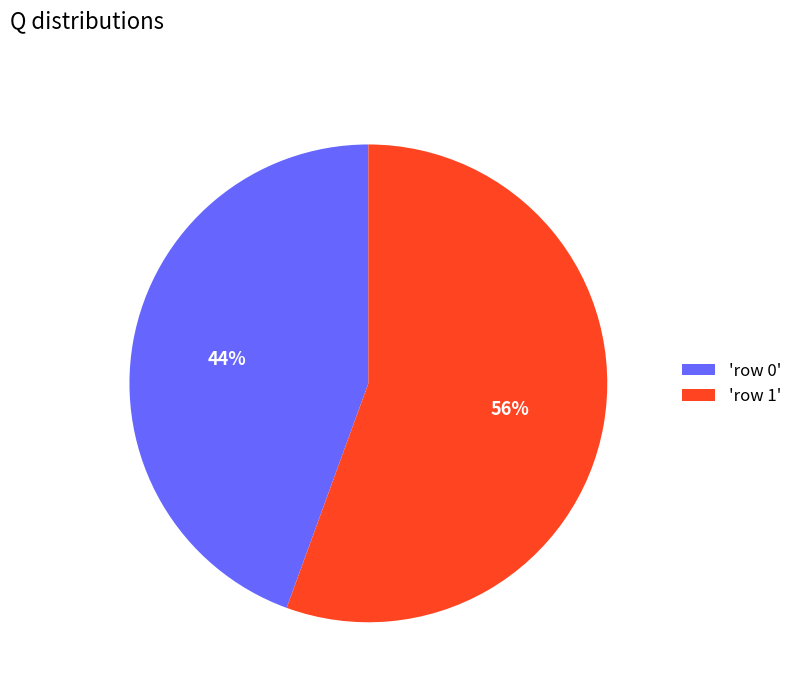

To the nearest percent, what percentage of the pie is 'row 0'?

44%